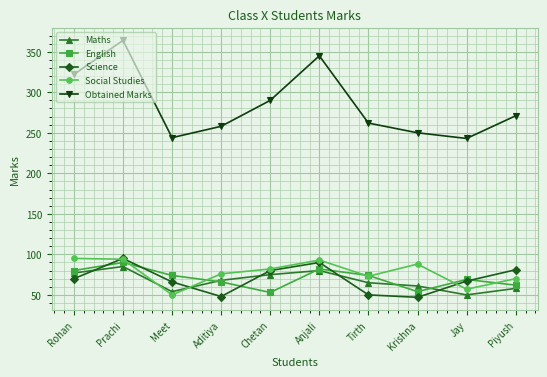

True or false: English has more than 0 points higher than both neighbors.

True